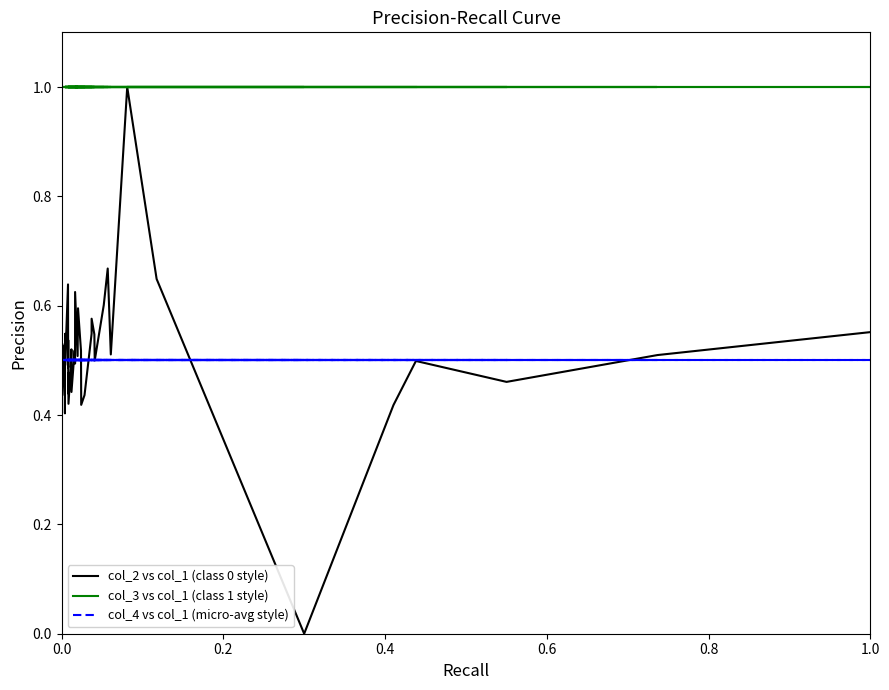

What is the sum of all col_2 vs col_1 (class 0 style) values?

20.6